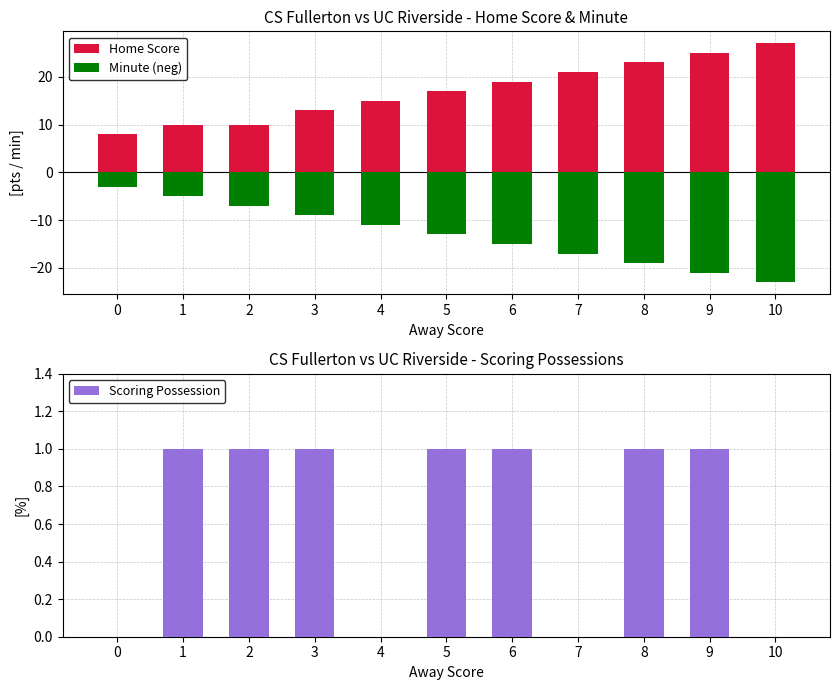

The Home Score series shows 23 at 8. True or false?

True